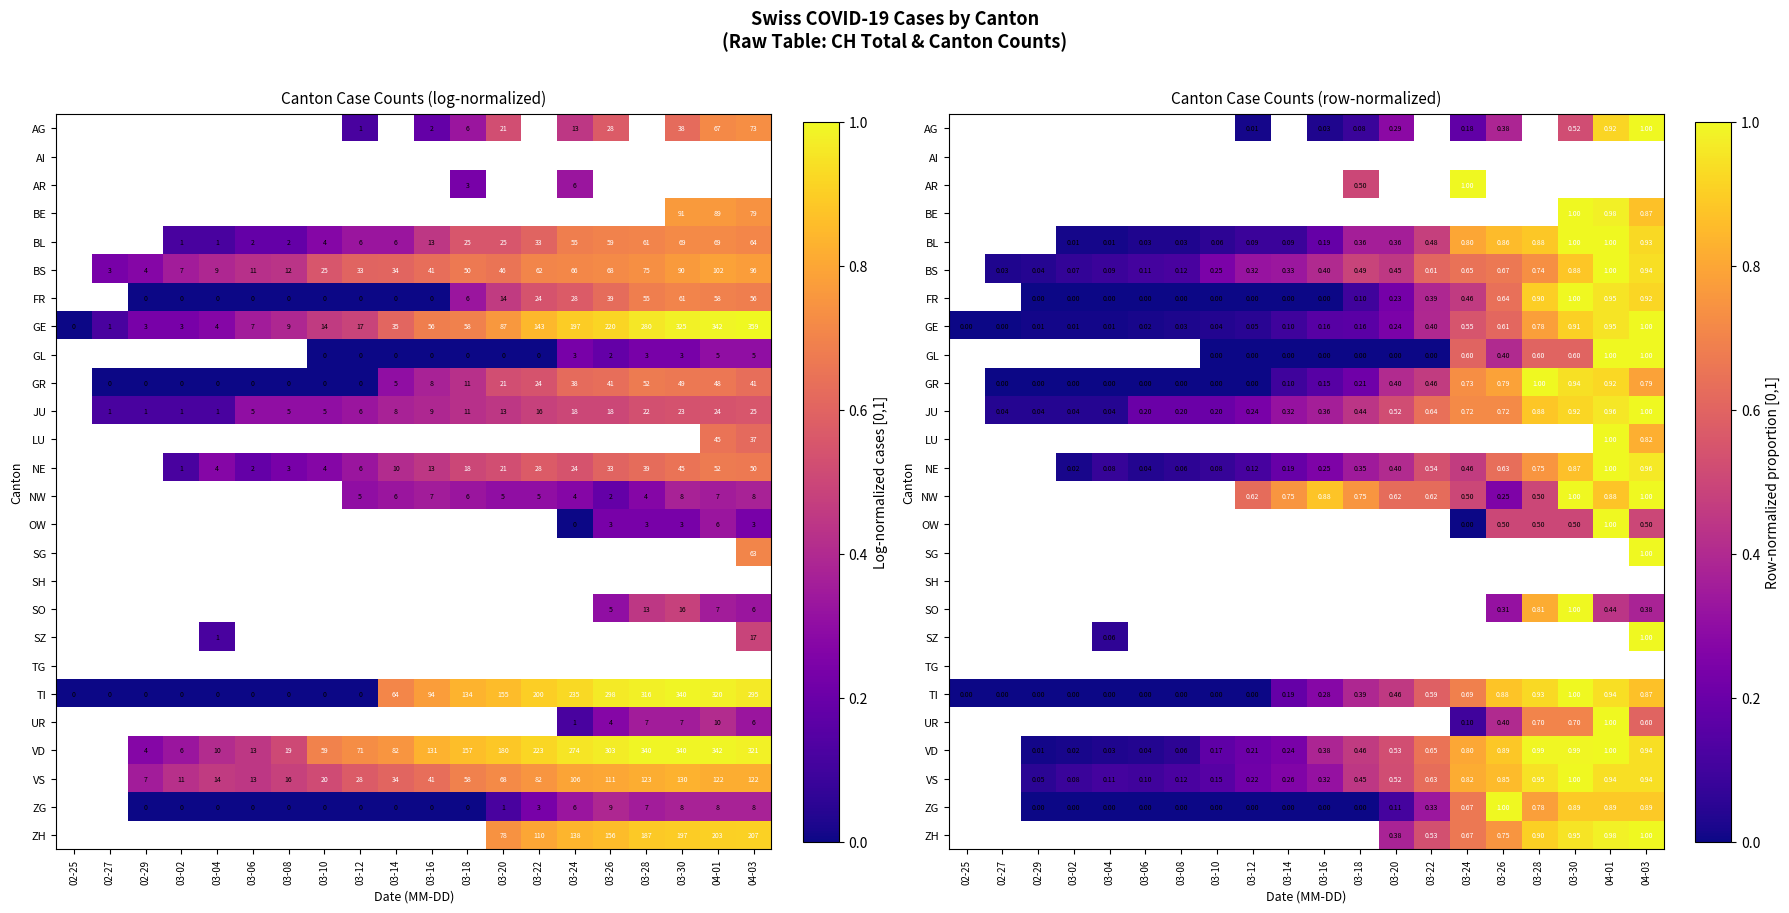

The GL series shows 0.0 at 03-12. True or false?

True